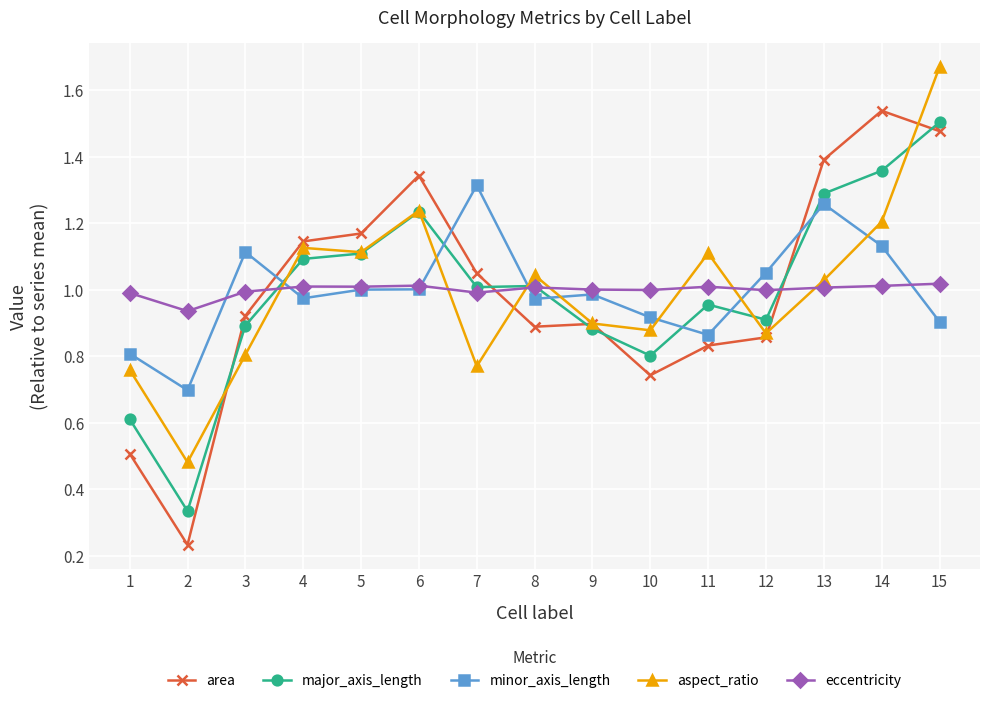

Which series changed the most between 4 and 6?

area